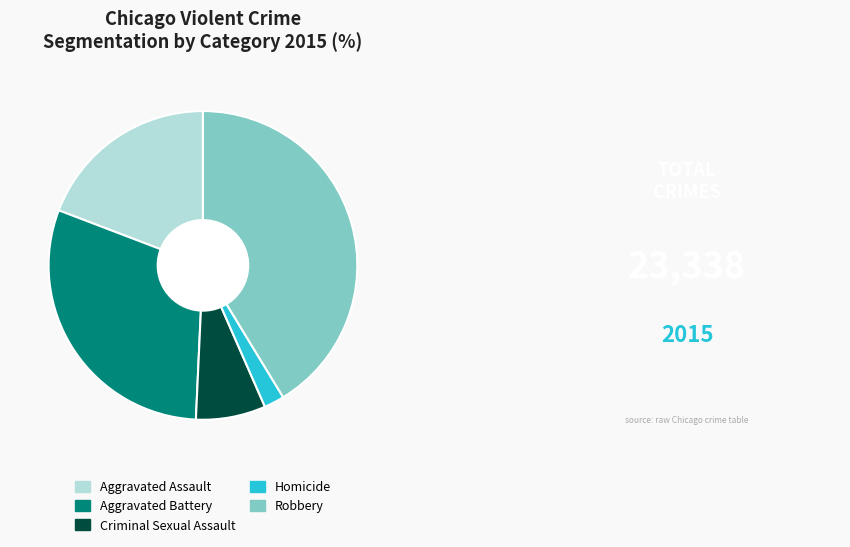

Is Robbery the majority of the pie?

No